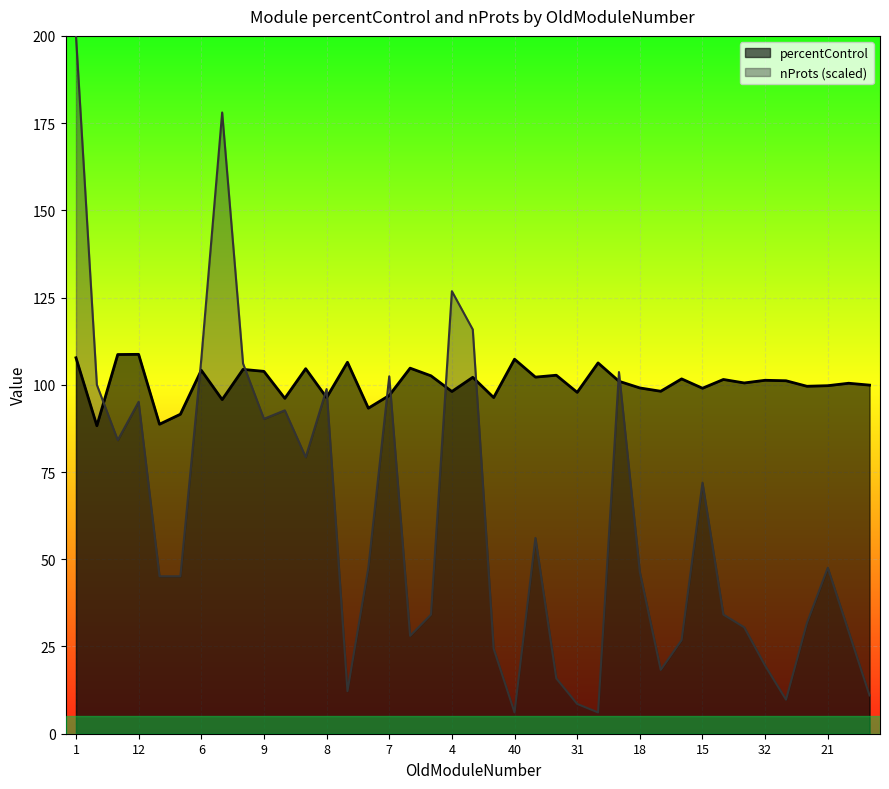

What is the total value across all series at 3?

158.3